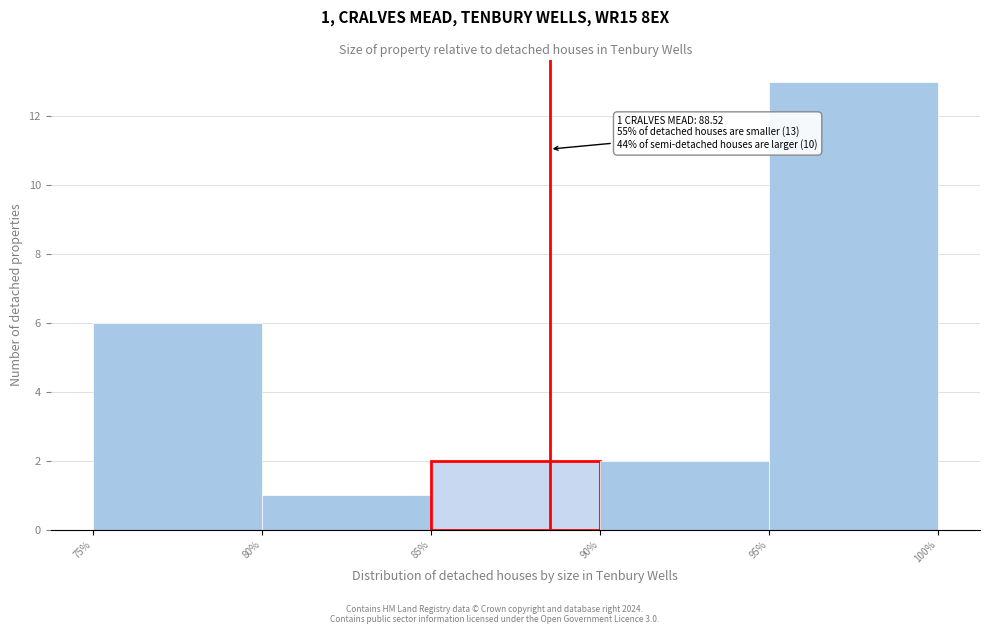

Over which range of the x-axis is the bar tallest?

95% to 100%